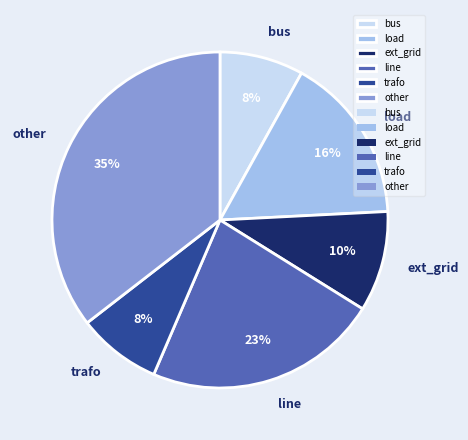

Is the sum of trafo and ext_grid greater than half?

No